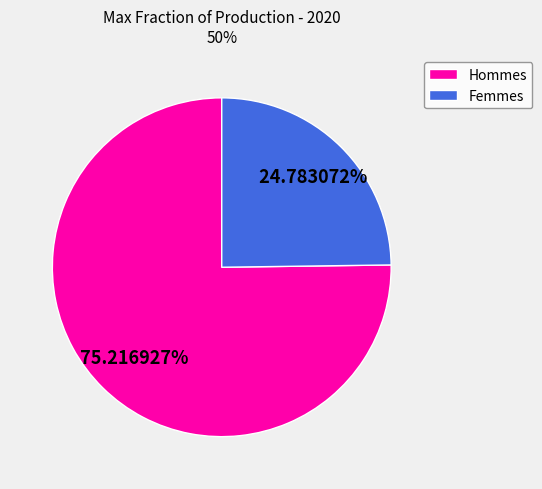

Does any single category account for the majority?

Yes